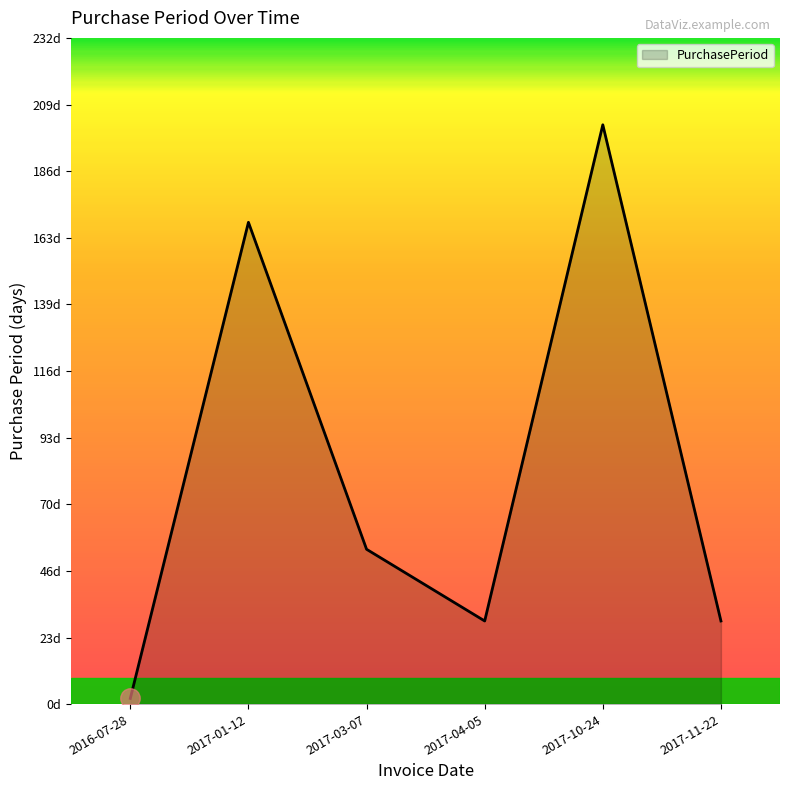

Read the value at 2017-11-22.

29